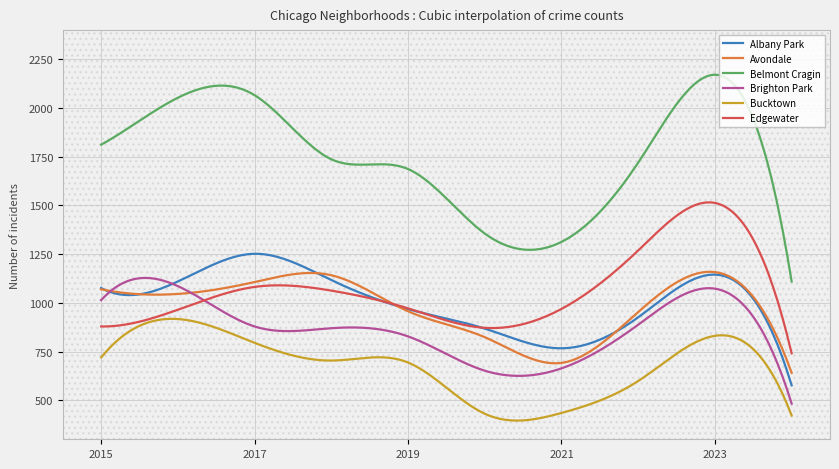

True or false: Bucktown and Brighton Park cross at least once.

False